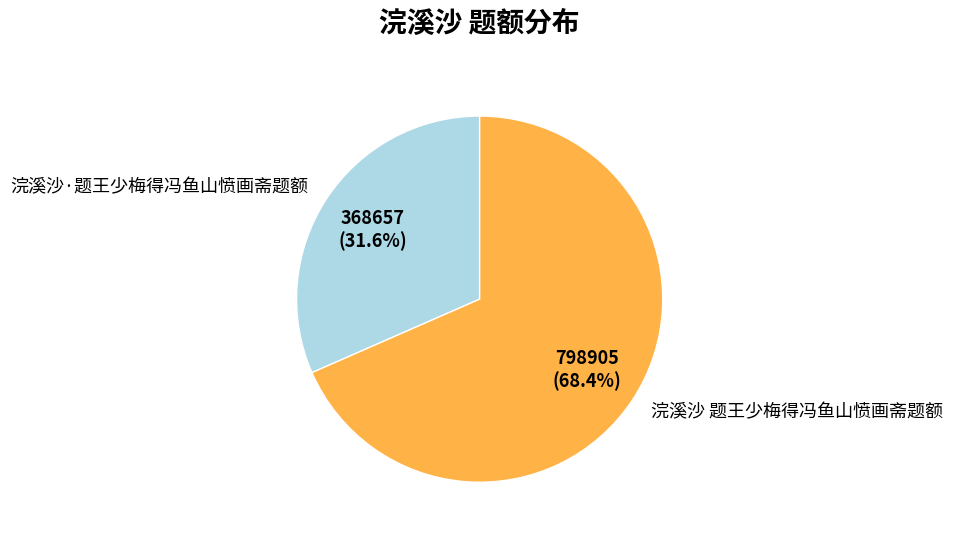

The 浣溪沙 题王少梅得冯鱼山愤画斋题额 slice represents 68% of the pie. True or false?

True